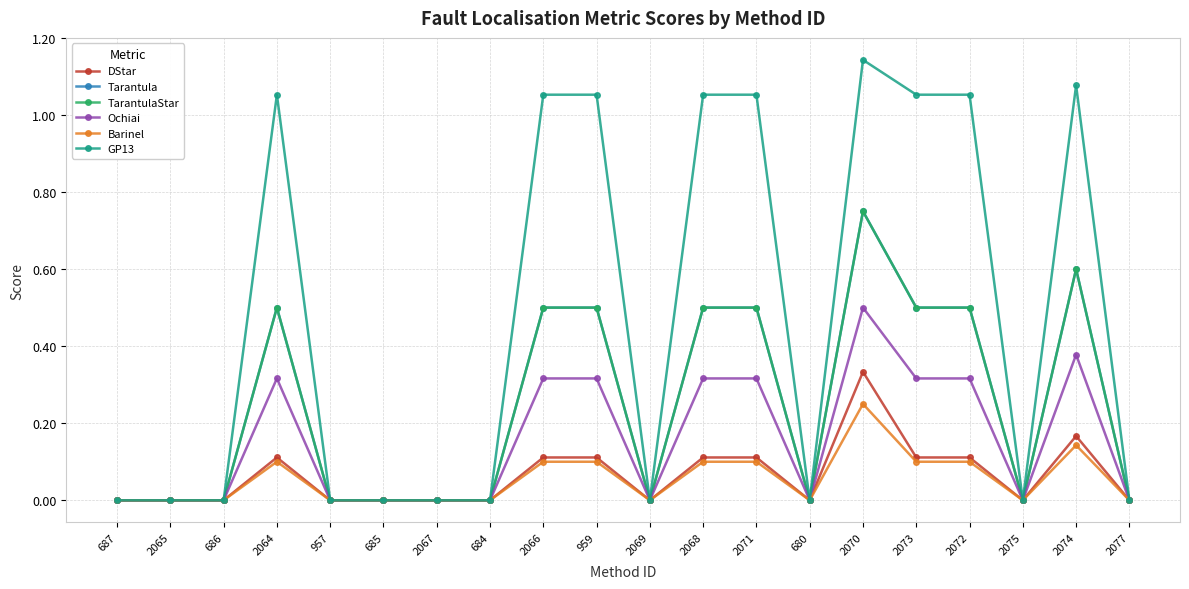

Between 2069 and 2077, which series saw the biggest shift?

DStar